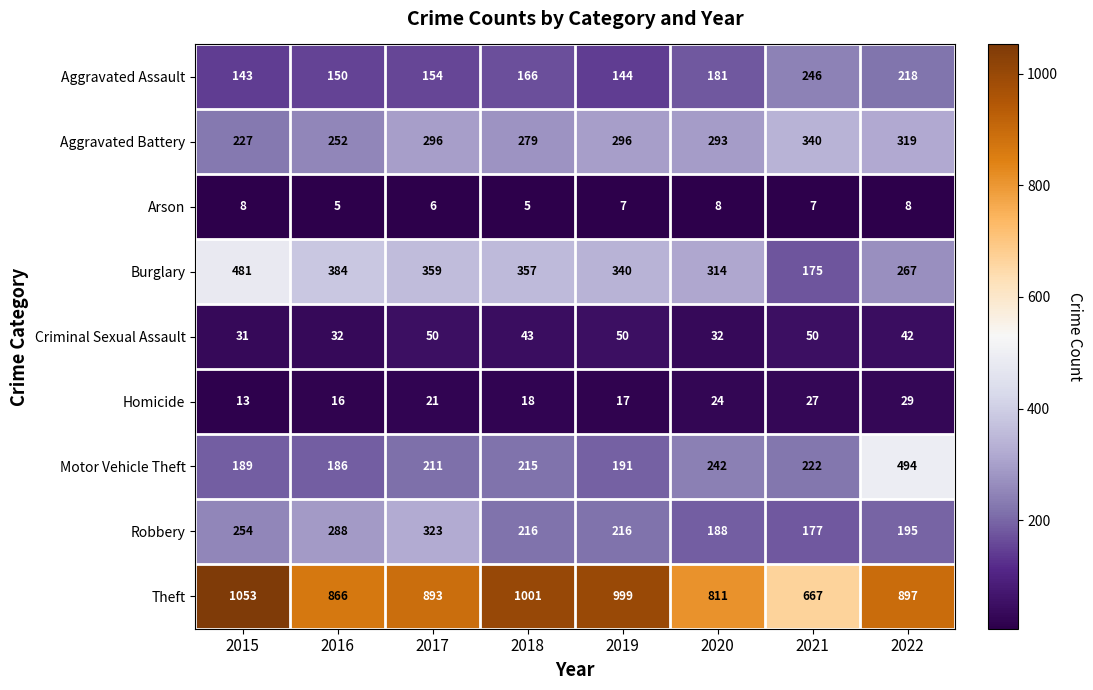

The value of Robbery at 2022 is 195. True or false?

True